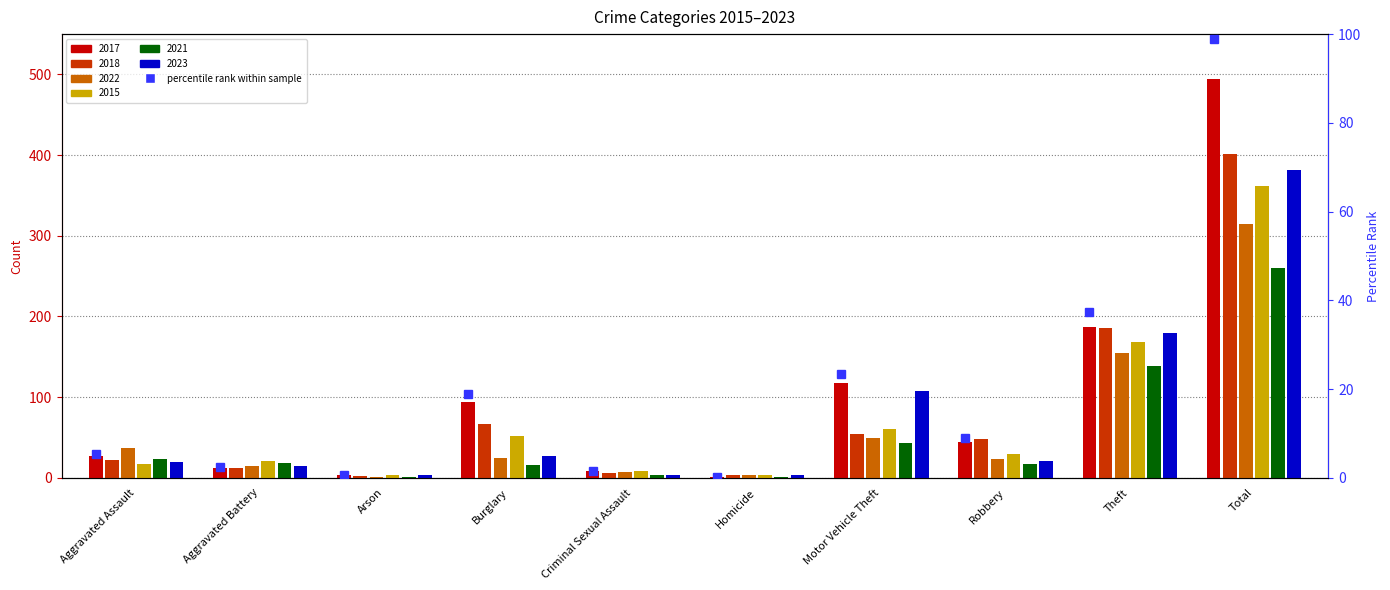

What are all the series names shown in the legend?

2017, 2018, 2022, 2015, 2021, 2023